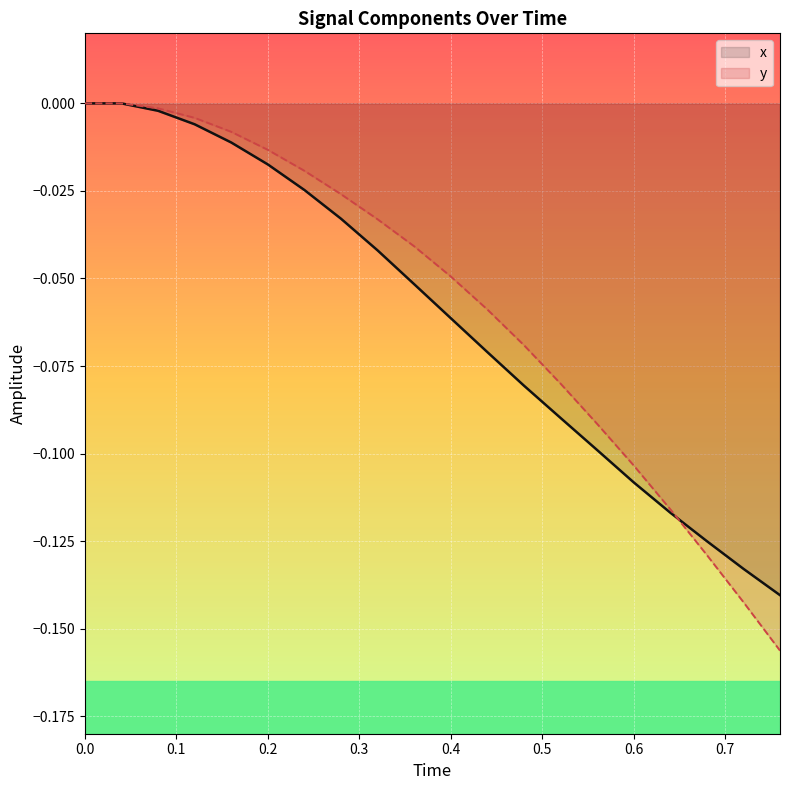

Which series changed the most between 0.0 and 0.2?

x